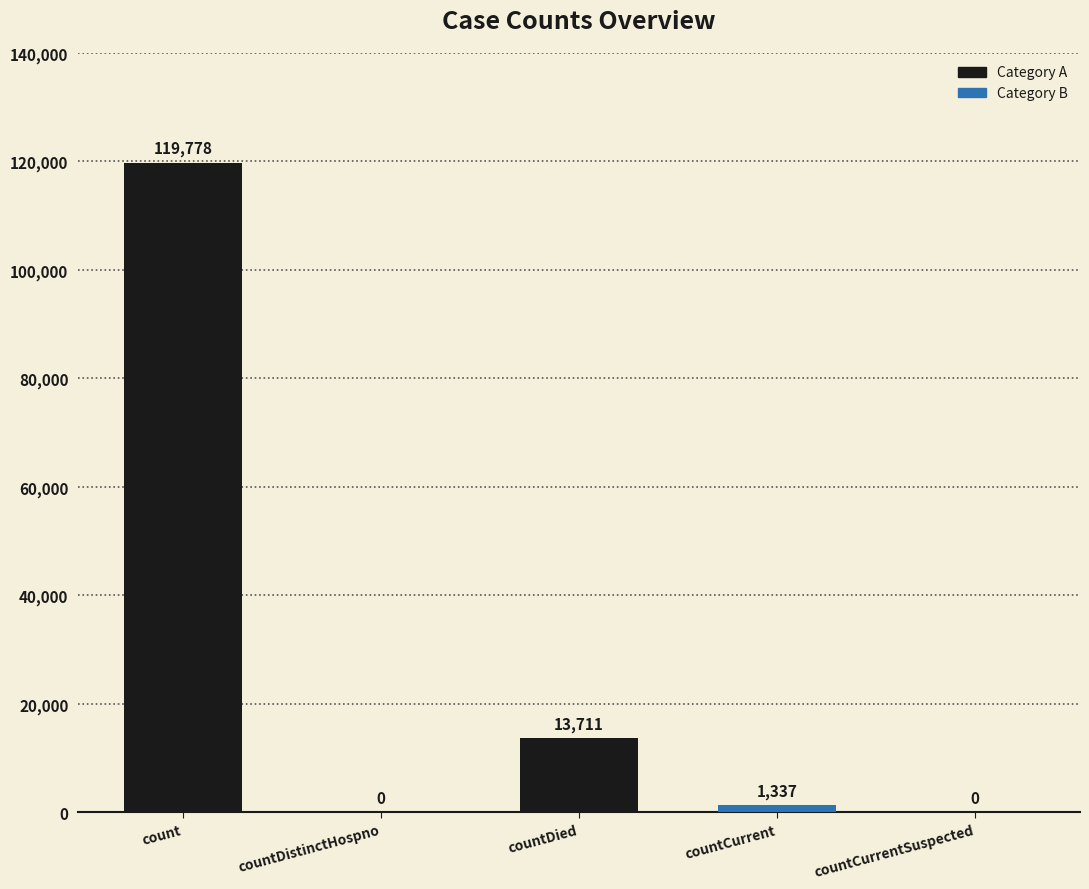

Which label corresponds to the largest value in the chart?

count